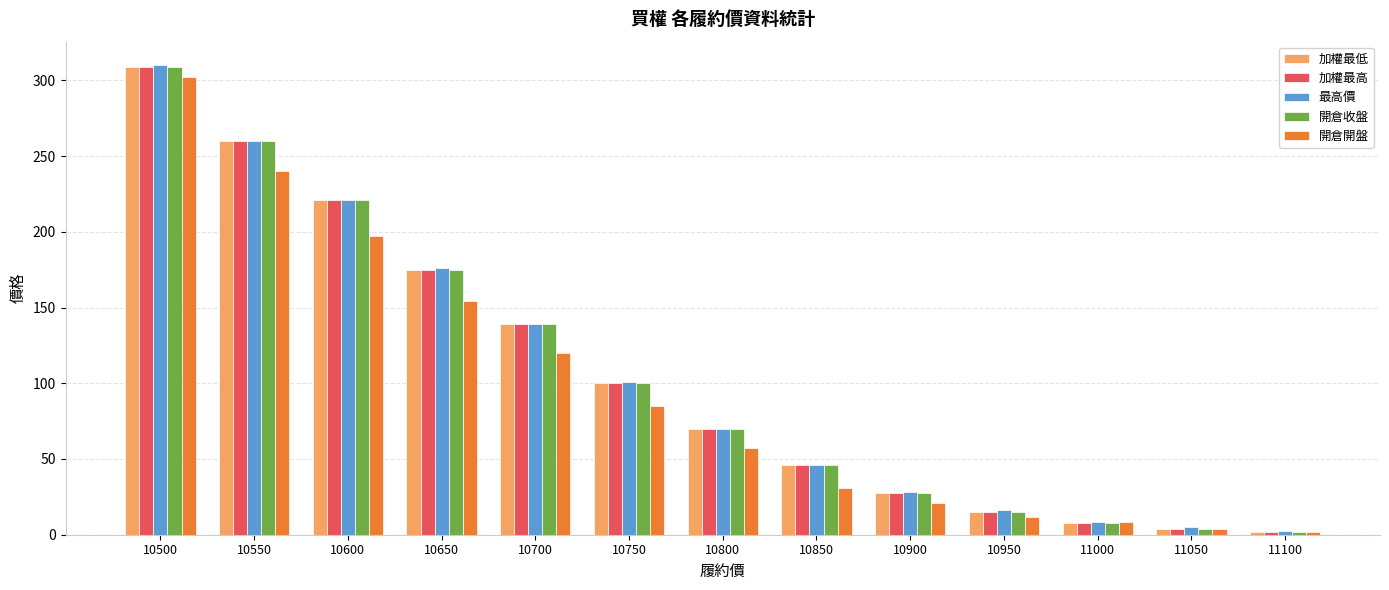

What is the value of the 開倉開盤 bar at the 9th from the left?

21.0